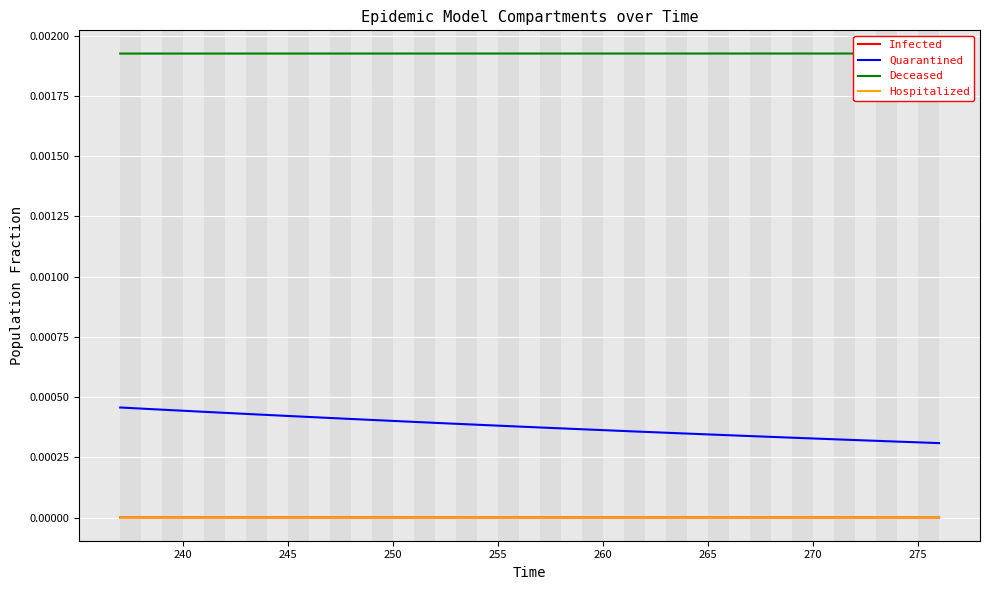

At how many categories does at least one series exceed 0?

40